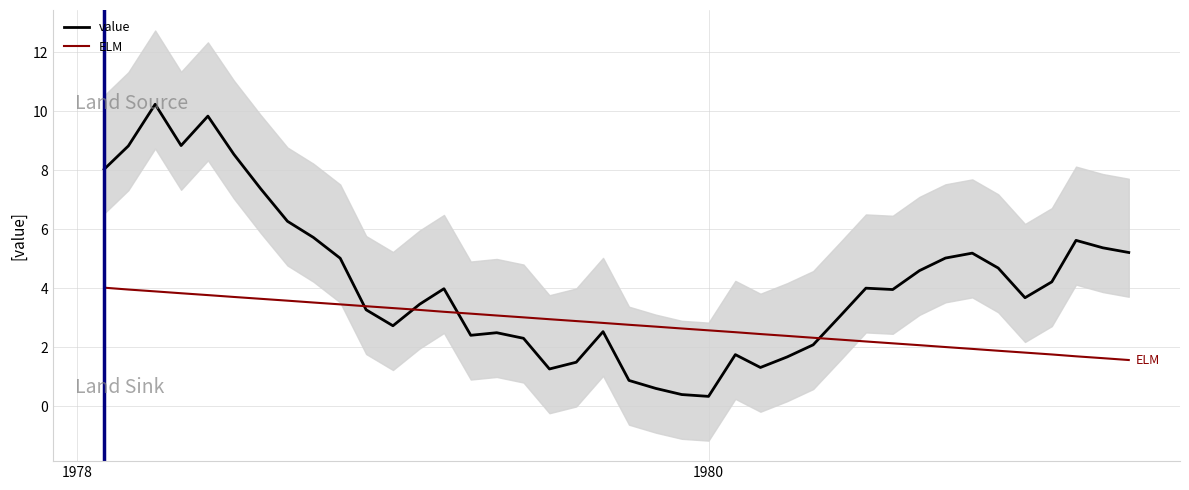

Rank the series by their maximum value, from highest to lowest.

value, ELM